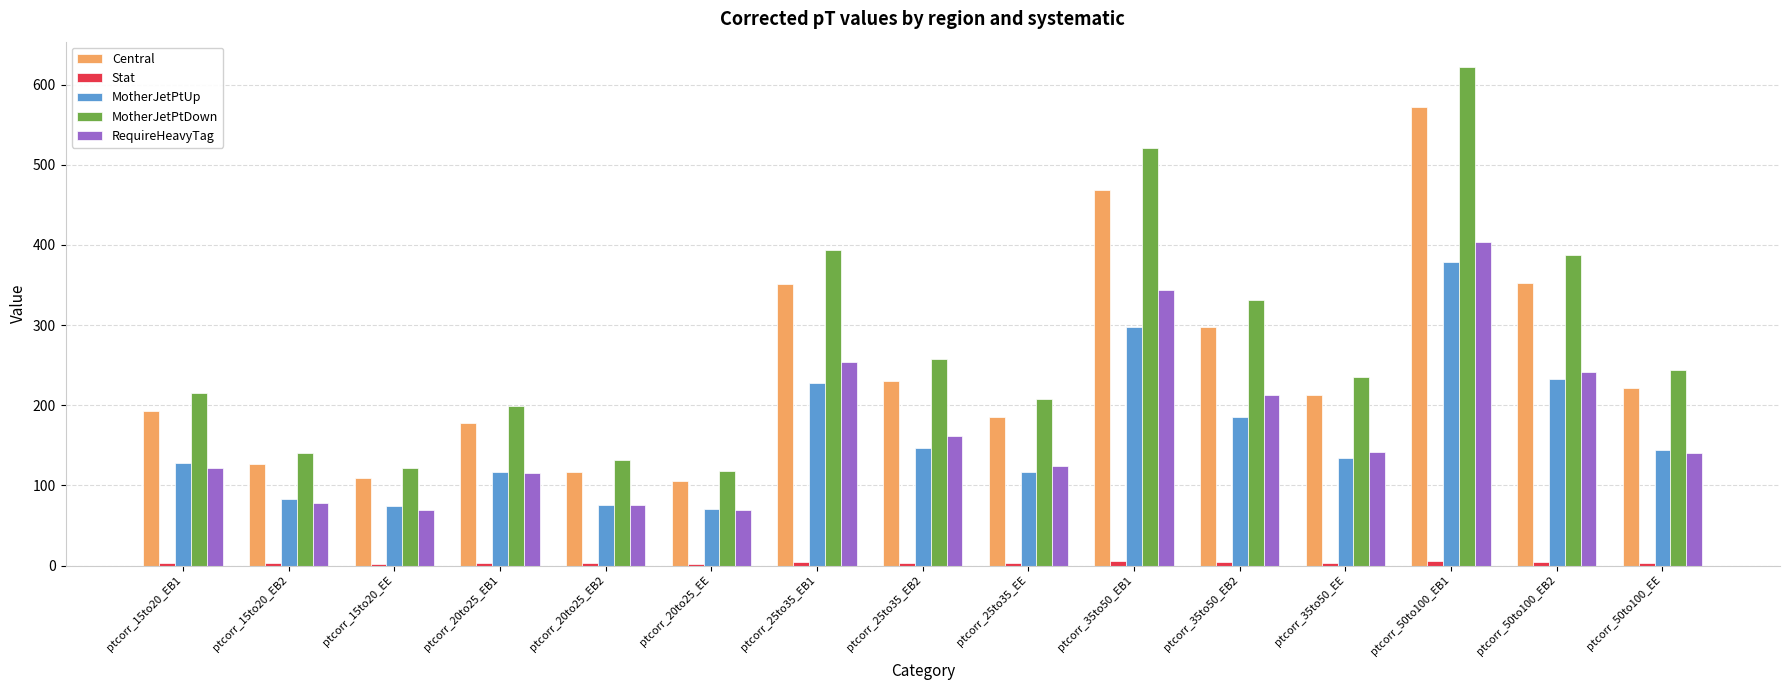

Which series changed the most between ptcorr_35to50_EB1 and ptcorr_50to100_EE?

MotherJetPtDown